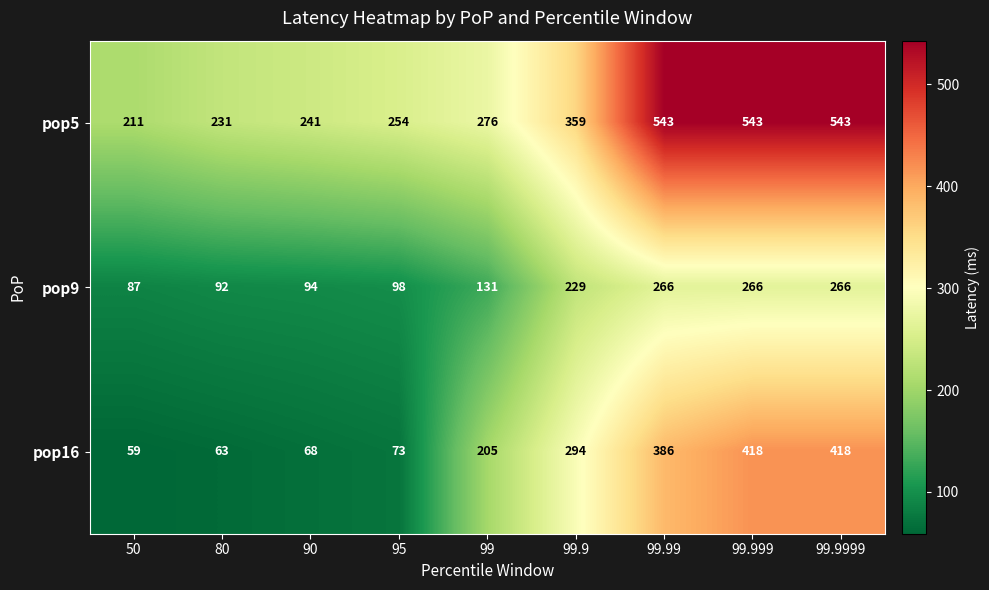

Reading left to right, transcribe all the data shown in this chart.

pop5: 211	231	241	254	276	359	543	543	543
pop9: 87	92	94	98	131	229	266	266	266
pop16: 59	63	68	73	205	294	386	418	418